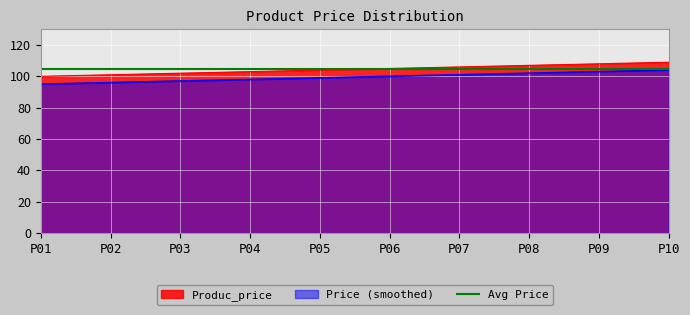

The value of Price (smoothed) at P09 is 103. True or false?

True